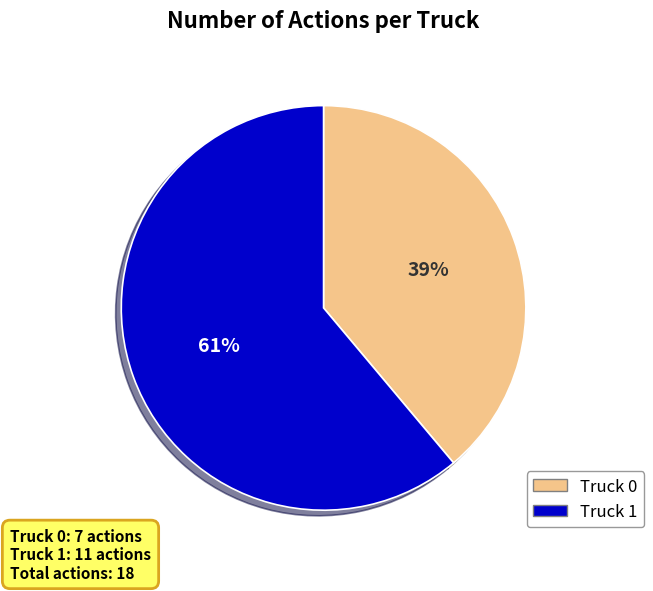

How many slices are in this pie chart?

2